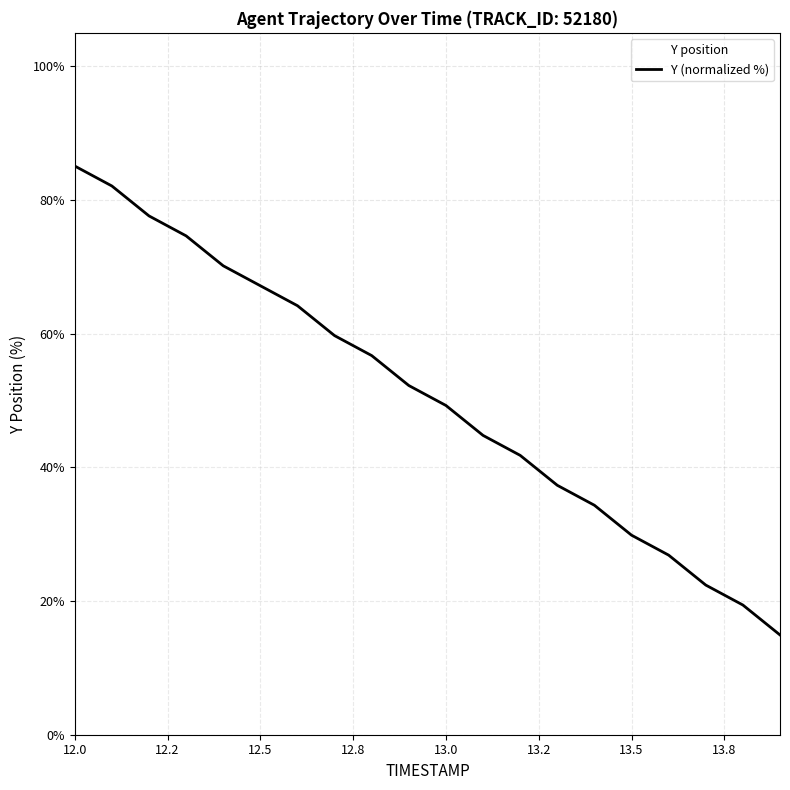

What is the difference between the maximum and second lowest values?

65.7